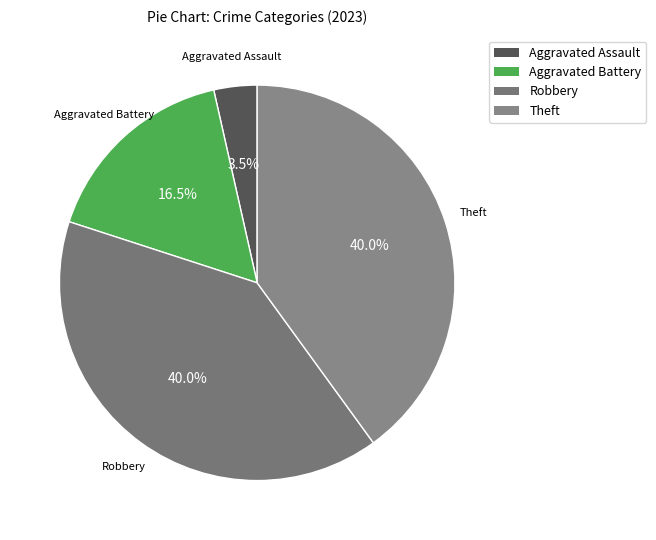

What is the largest slice in the pie chart?

Theft